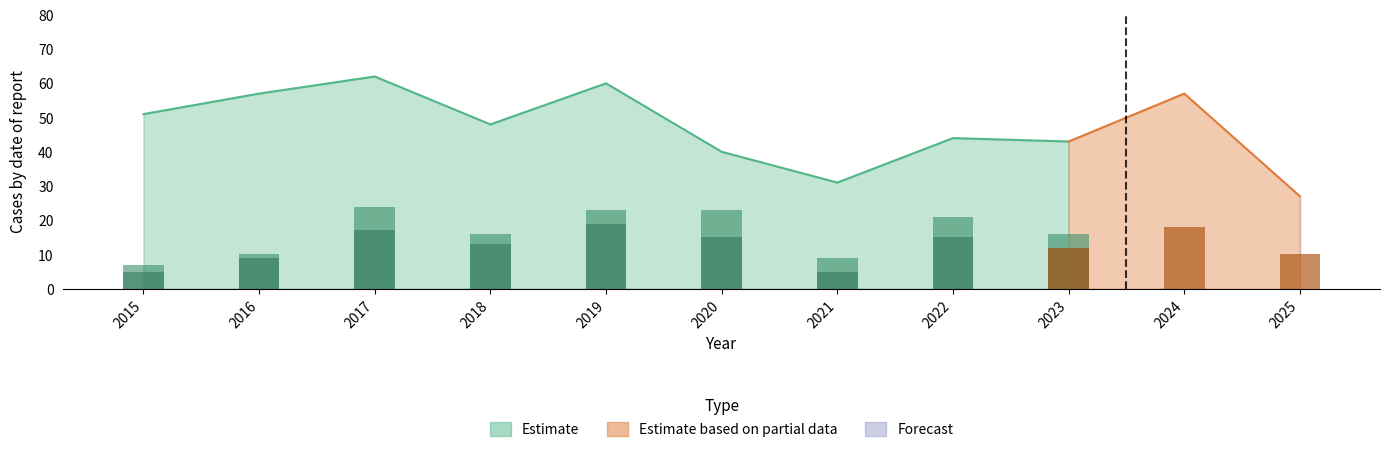

At which label does Total reach its peak?

2017